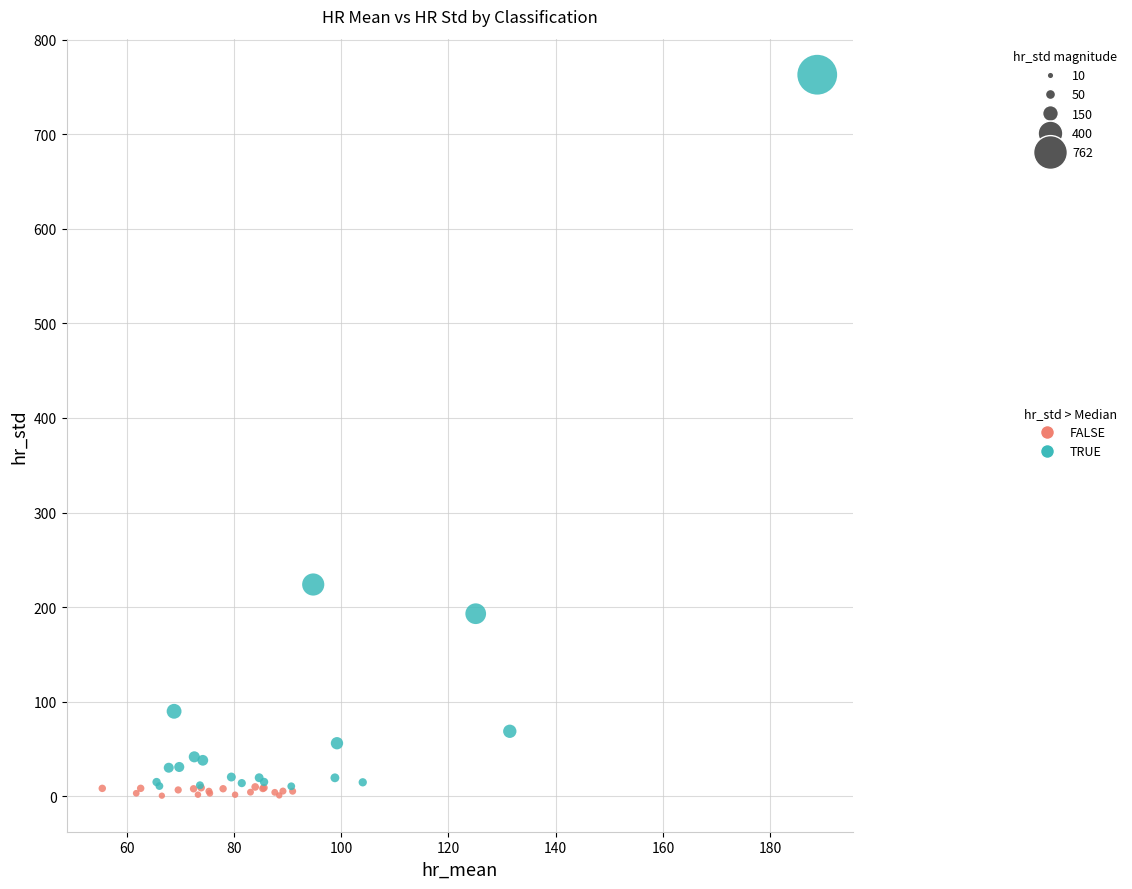

Which series has the widest spread of Y values?

TRUE